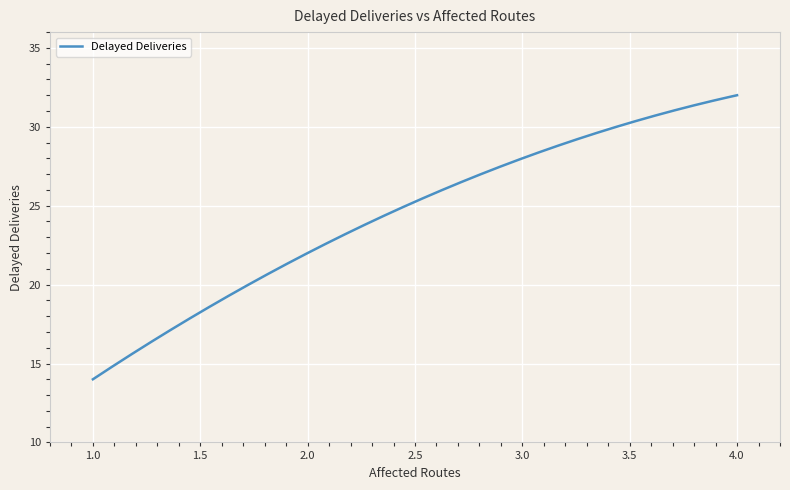

What is the difference between the maximum and minimum values?

18.0